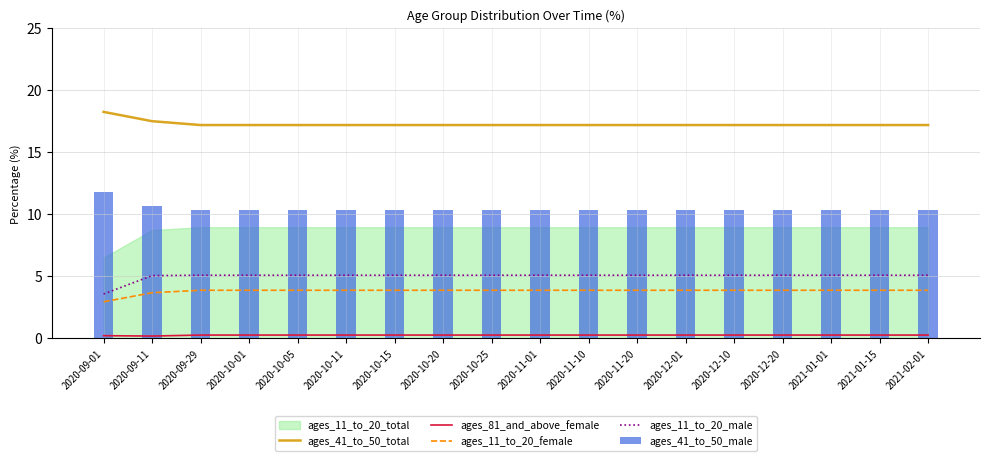

What is the smallest value displayed?

0.2